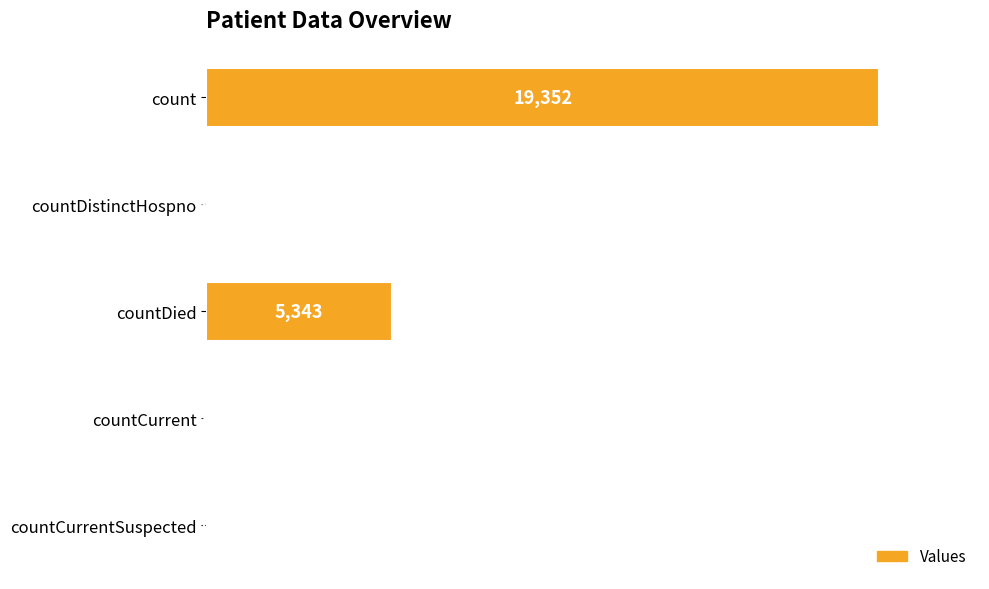

What is the greatest value displayed?

19352